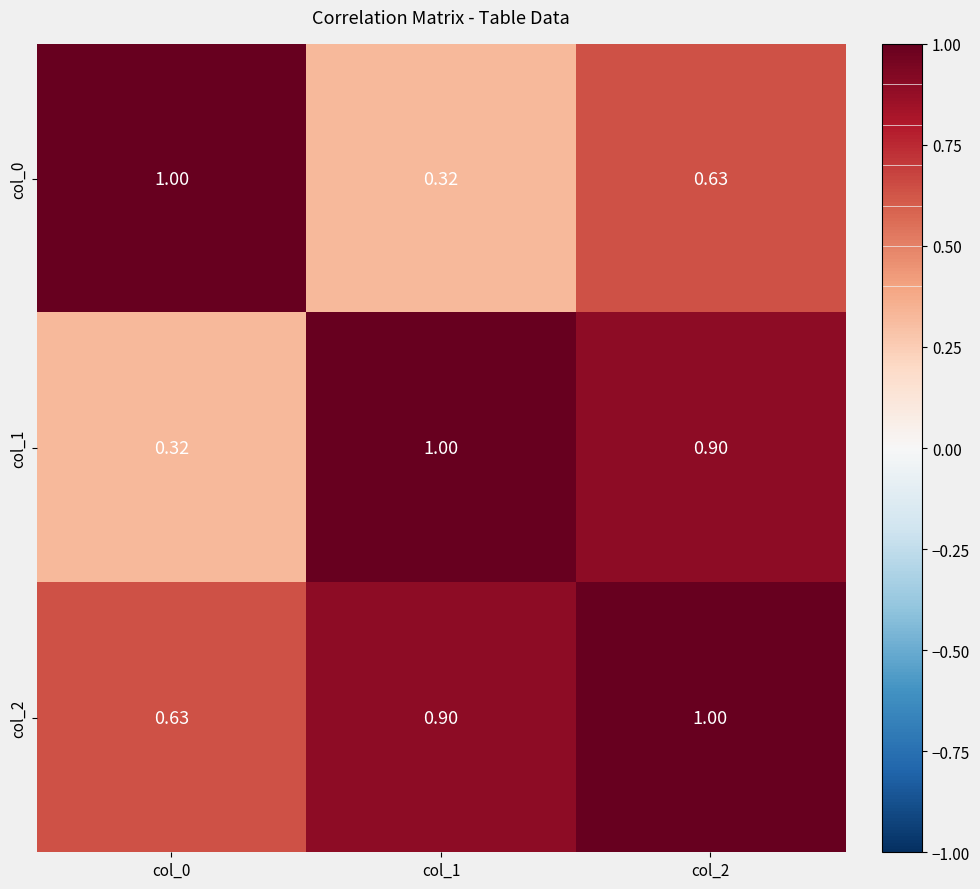

What is the total value across all series at col_1?

2.2